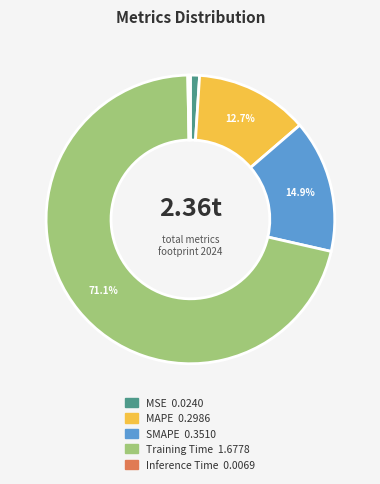

Does any single category account for the majority?

Yes